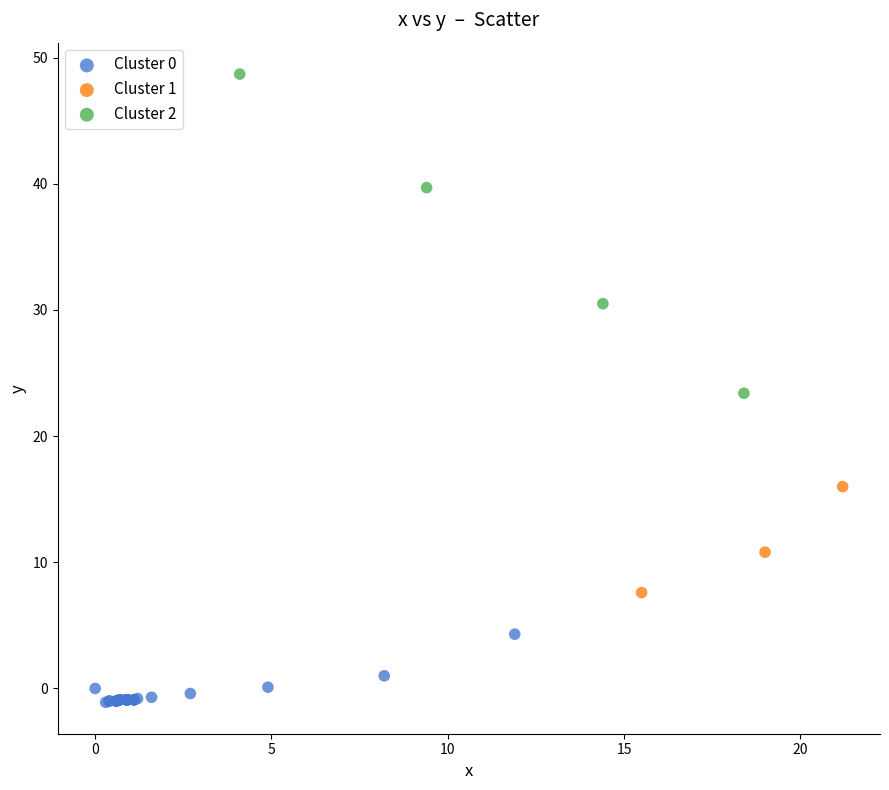

Which series reaches the maximum Y coordinate?

Cluster 2